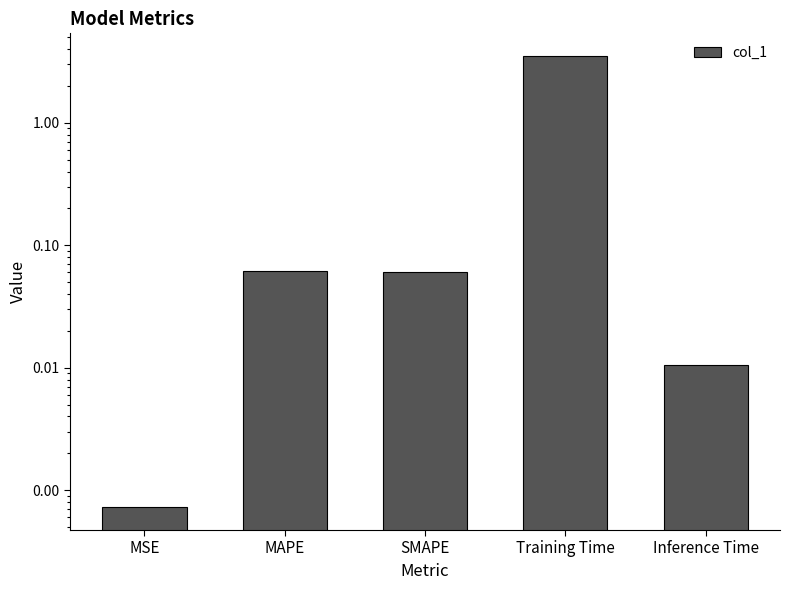

Reading left to right, transcribe all the data shown in this chart.

0.0	0.1	0.1	3.5	0.0